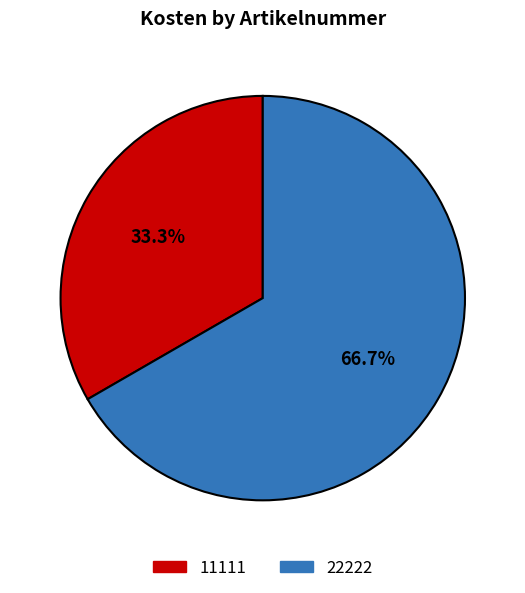

True or false: 11111 accounts for 22% of the total.

False